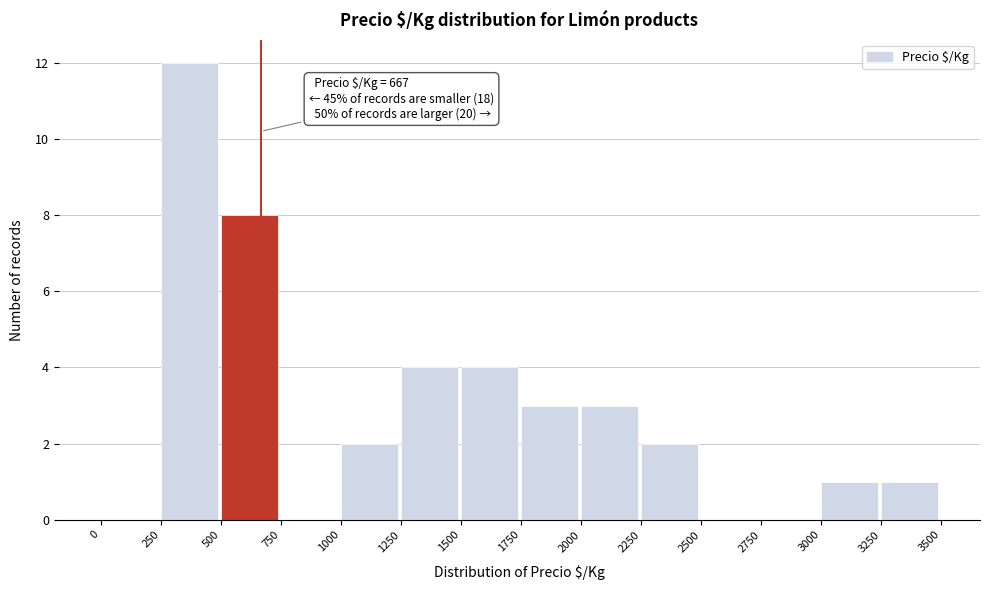

Over which range of the x-axis is the bar tallest?

250 to 500